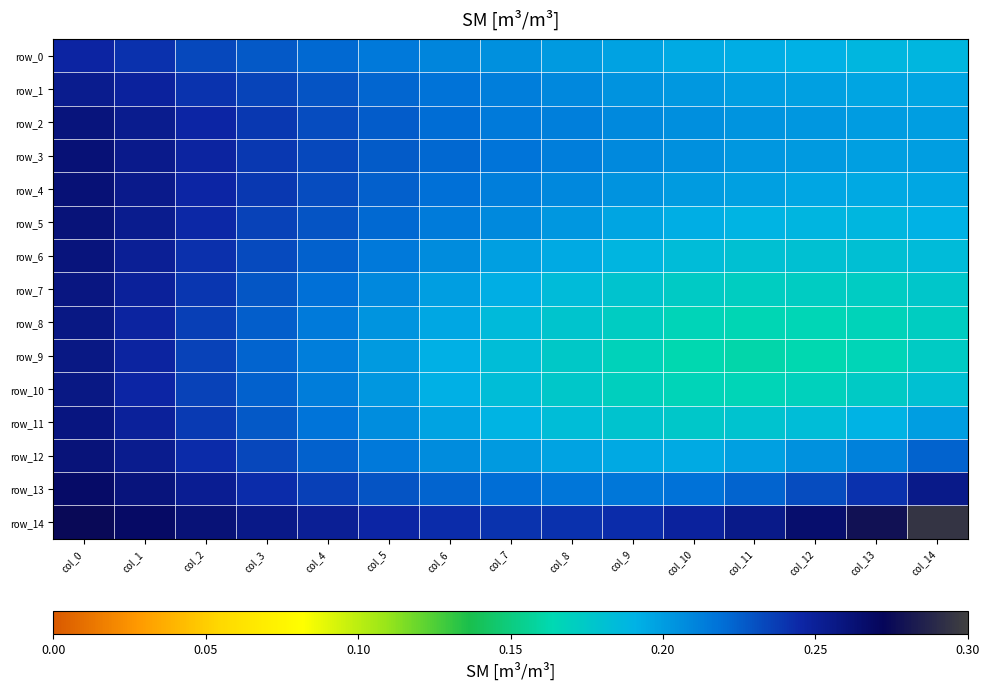

Which series has the largest range (max minus min)?

row_9